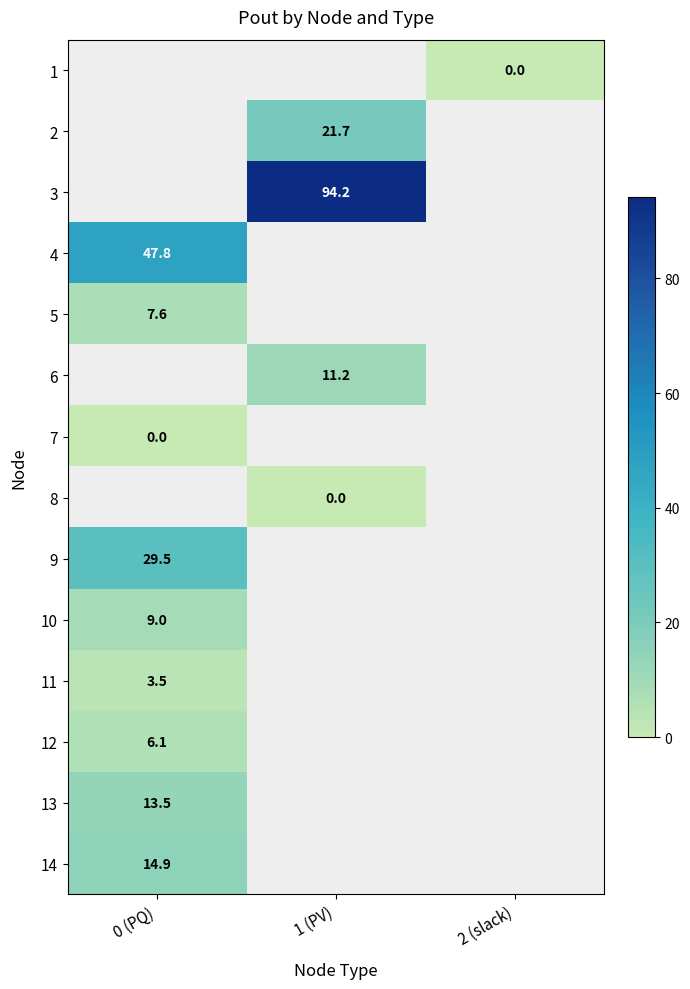

The value of 6 at 1 (PV) is 11.2. True or false?

True